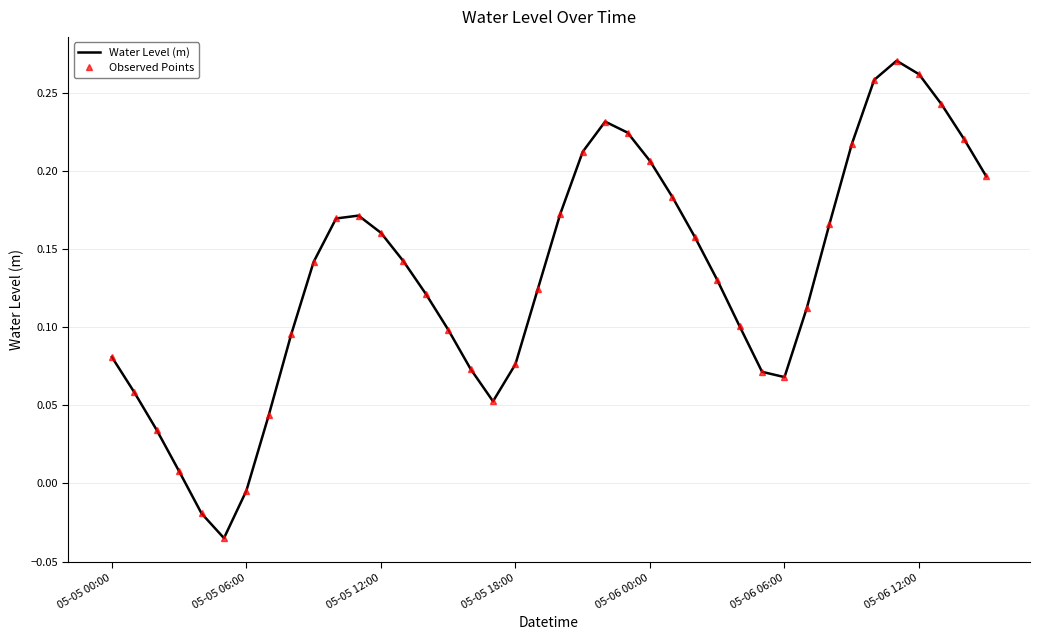

True or false: Water Level (m) and Observed Points intersect in this chart.

False